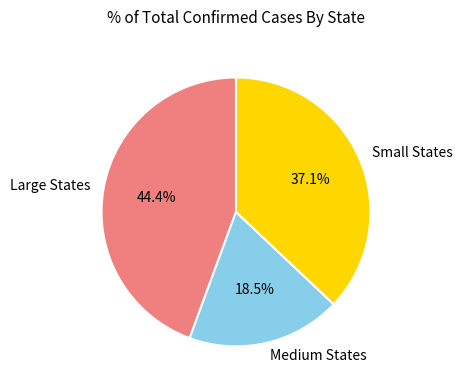

Rank the categories by value from lowest to highest.

Medium States, Small States, Large States